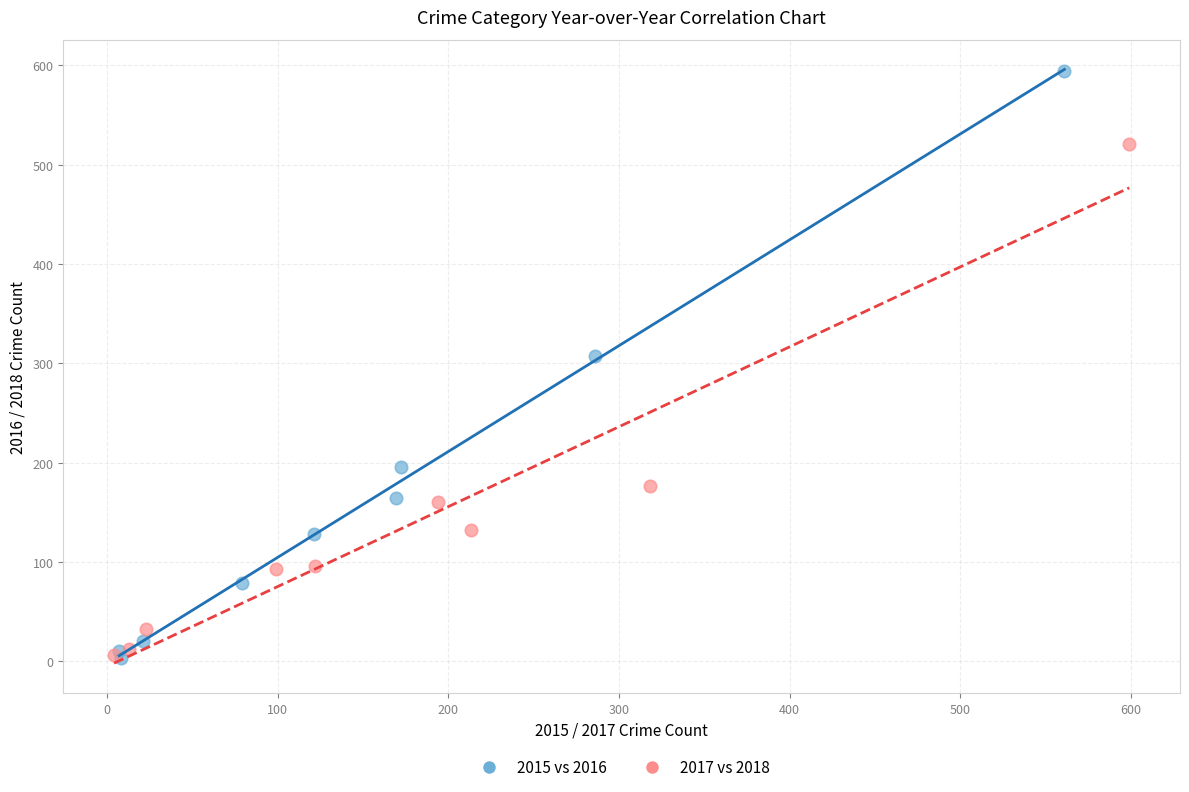

Which series has the widest spread of Y values?

2015 vs 2016